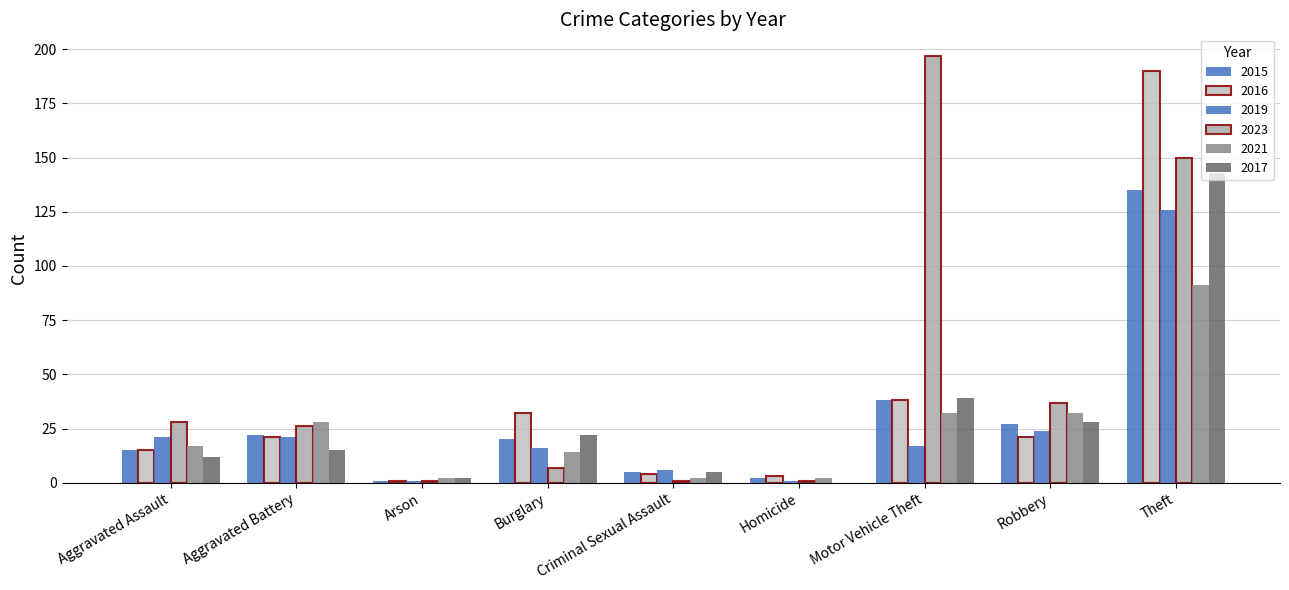

What is the label of the 7th bar from the left?

Motor Vehicle Theft